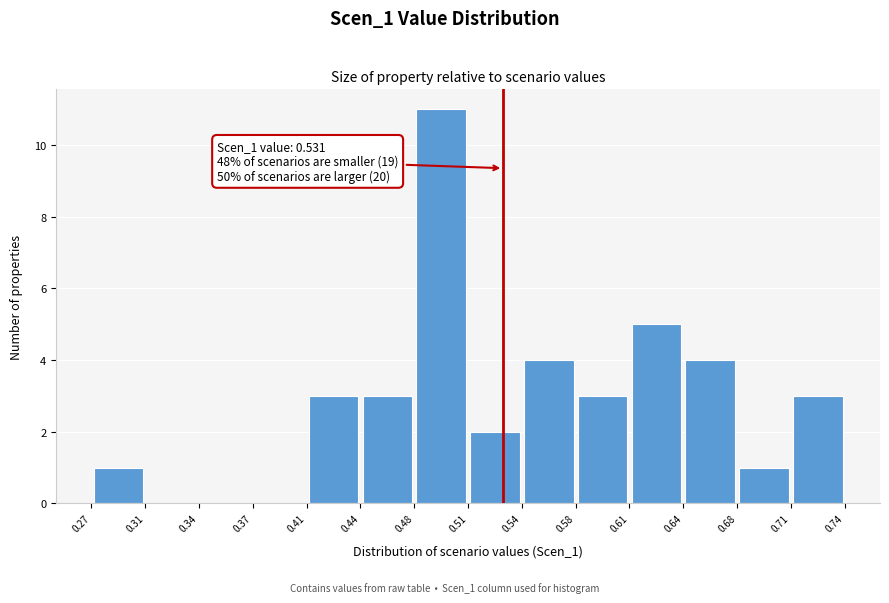

Over which range of the x-axis is the bar tallest?

0.48 to 0.51